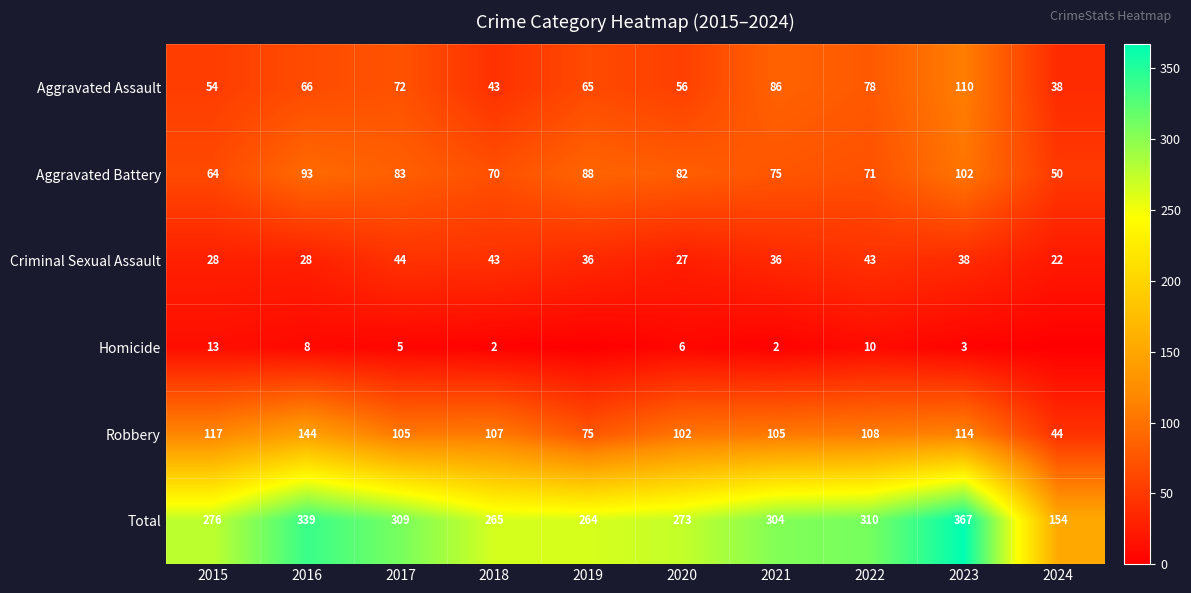

Is the value of Total at 2019 greater than the value of Aggravated Assault at 2015?

Yes